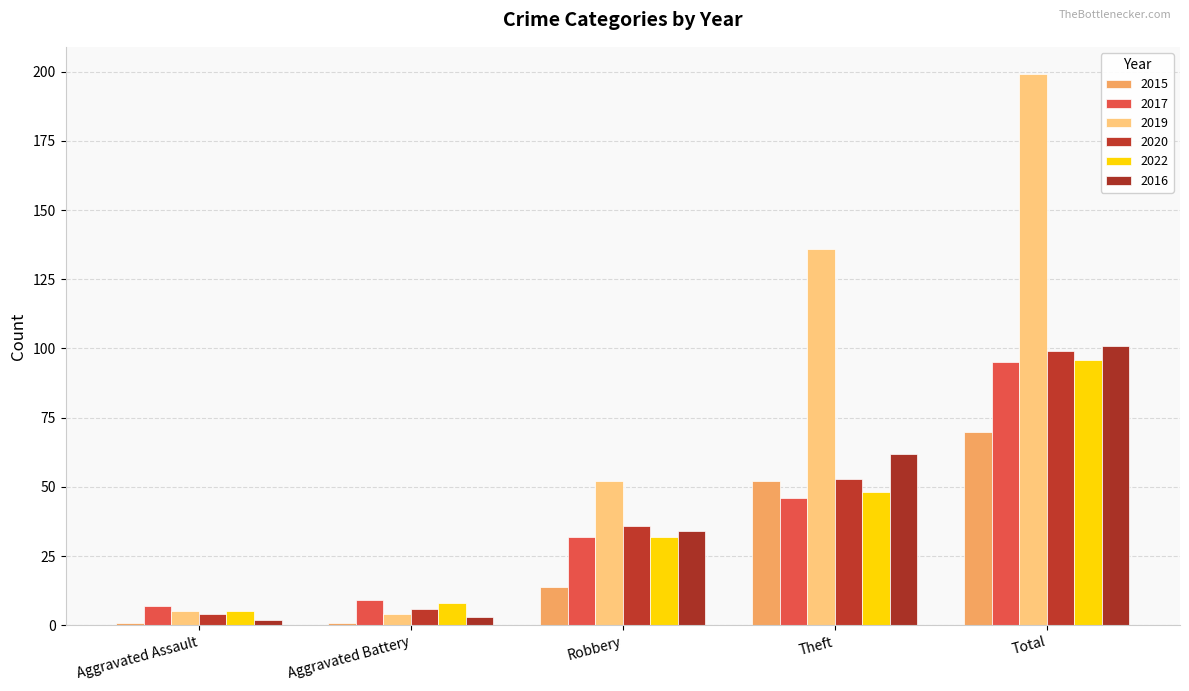

What is the spread (max minus min) of values at Aggravated Battery?

8